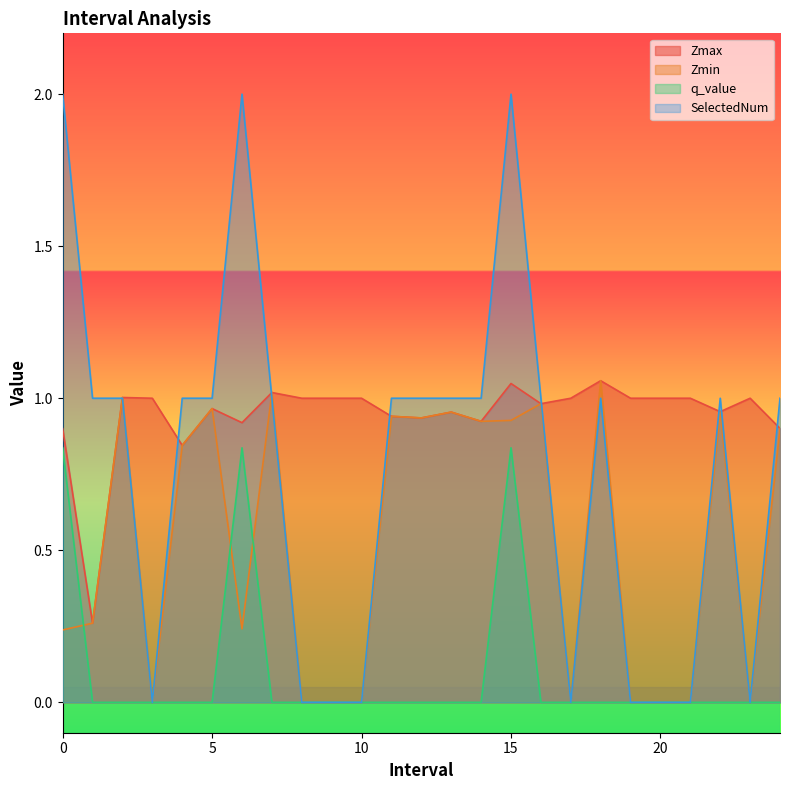

Where is the first local maximum for q_value?

6.0